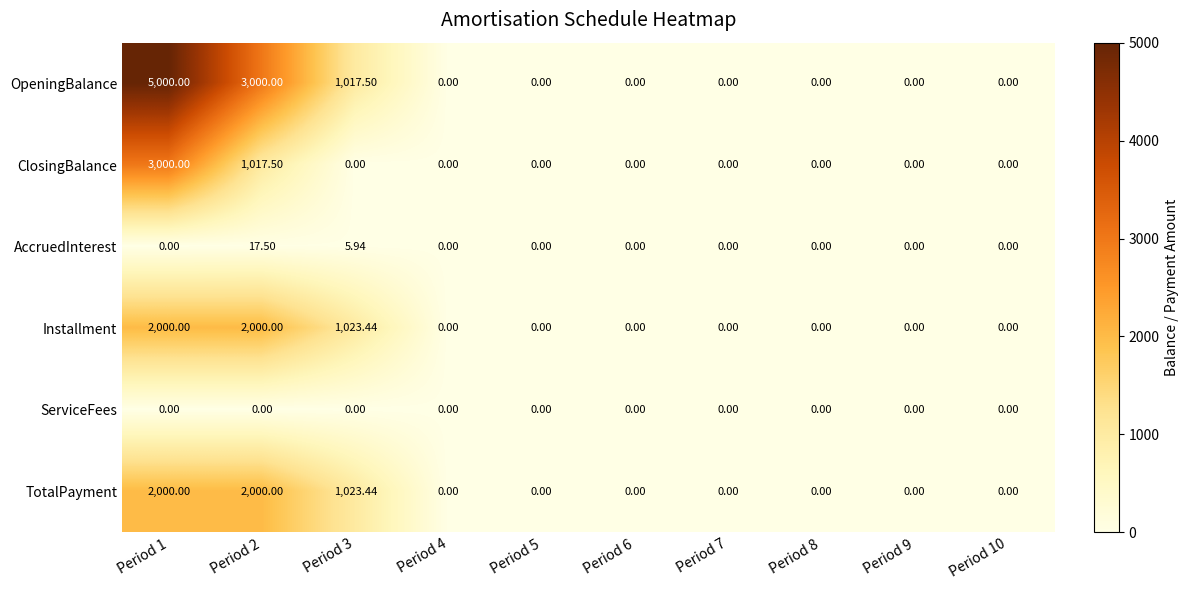

Which series changed the most between Period 1 and Period 2?

OpeningBalance